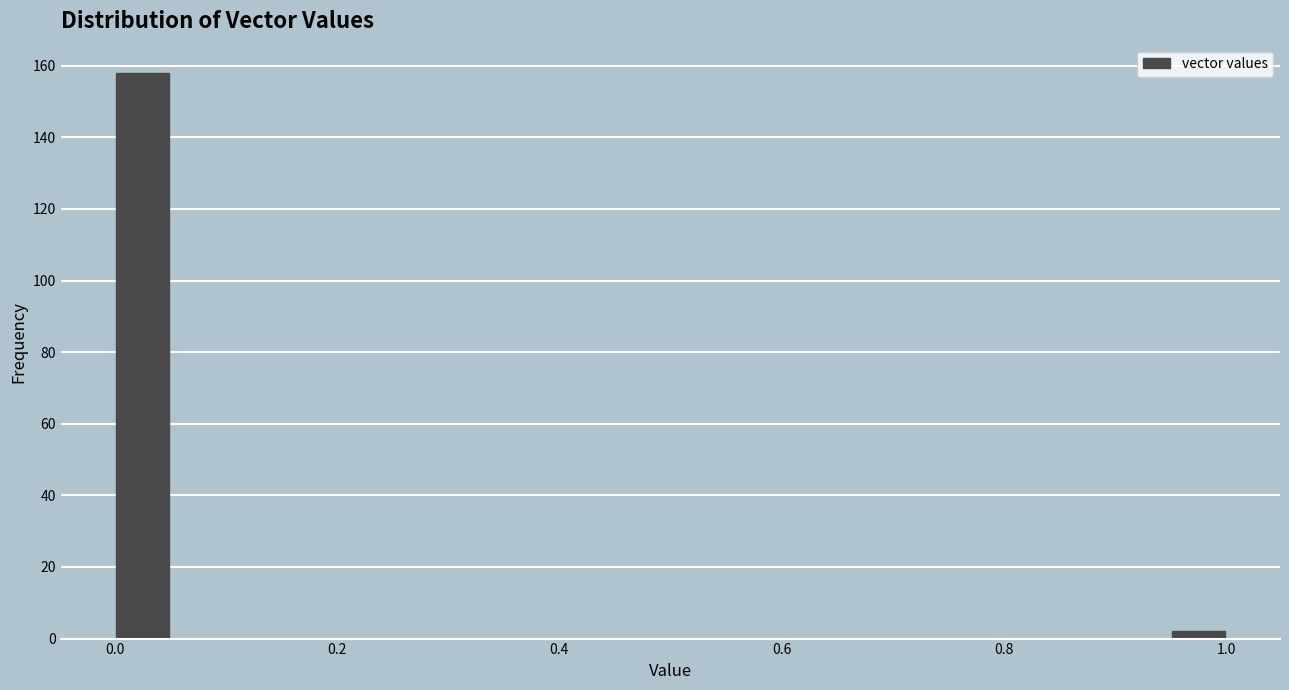

Read against the x-axis, roughly where is the centre of the tallest bar?

0.02